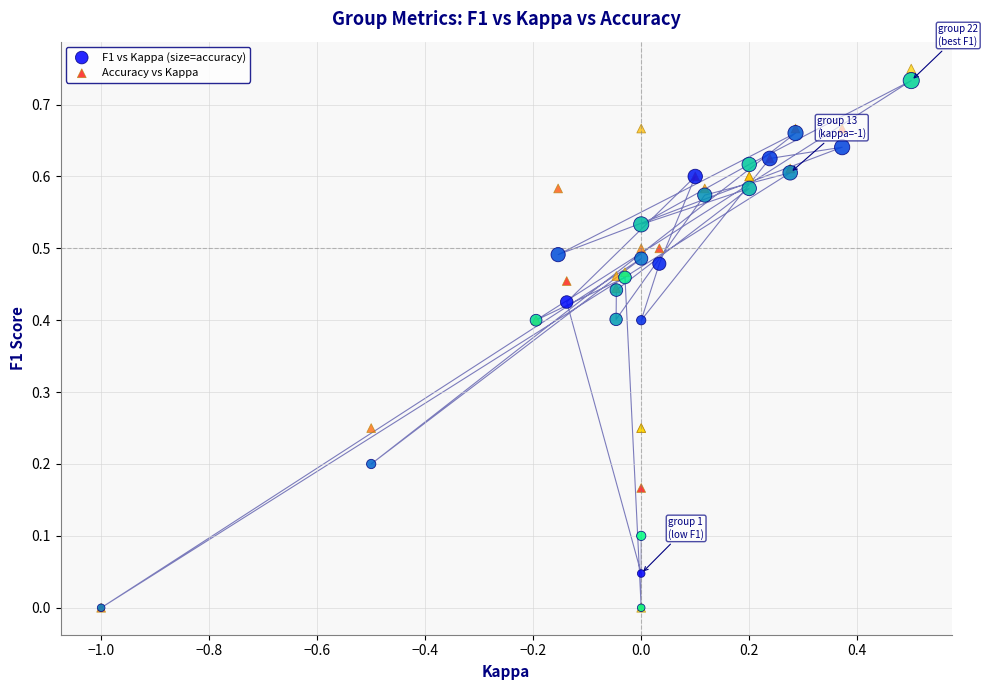

Which series has the widest spread of Y values?

Accuracy vs Kappa